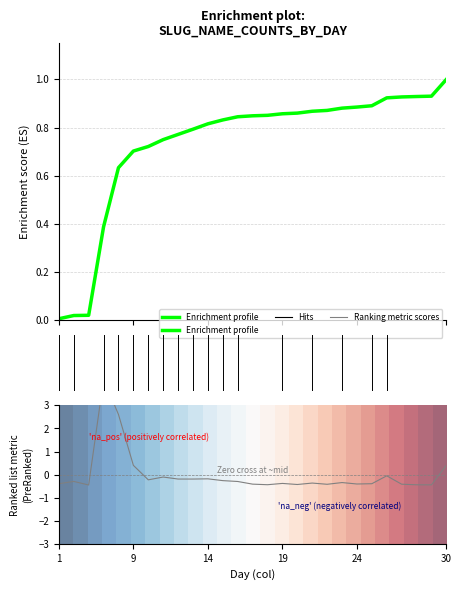

True or false: Ranking metric scores has a value of 0.3 at 30.

False